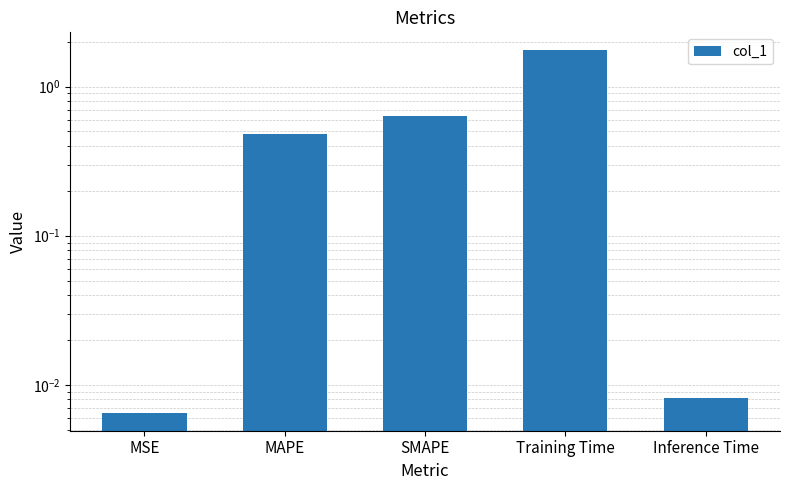

How many distinct data groups are displayed?

1